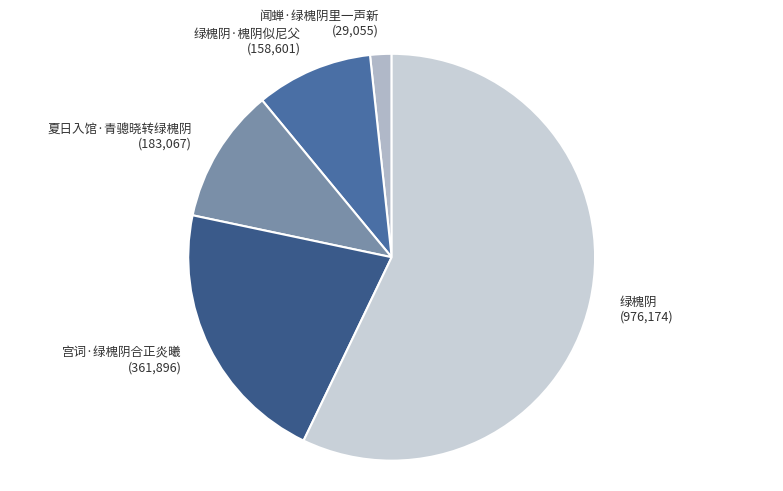

Rank the categories by value from lowest to highest.

闻蝉·绿槐阴里一声新 (29,055), 绿槐阴·槐阴似尼父 (158,601), 夏日入馆·青骢晓转绿槐阴 (183,067), 宫词·绿槐阴合正炎曦 (361,896), 绿槐阴 (976,174)